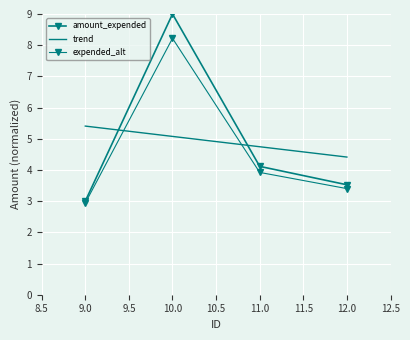

List the series in order of their peak value, lowest first.

trend, expended_alt, amount_expended